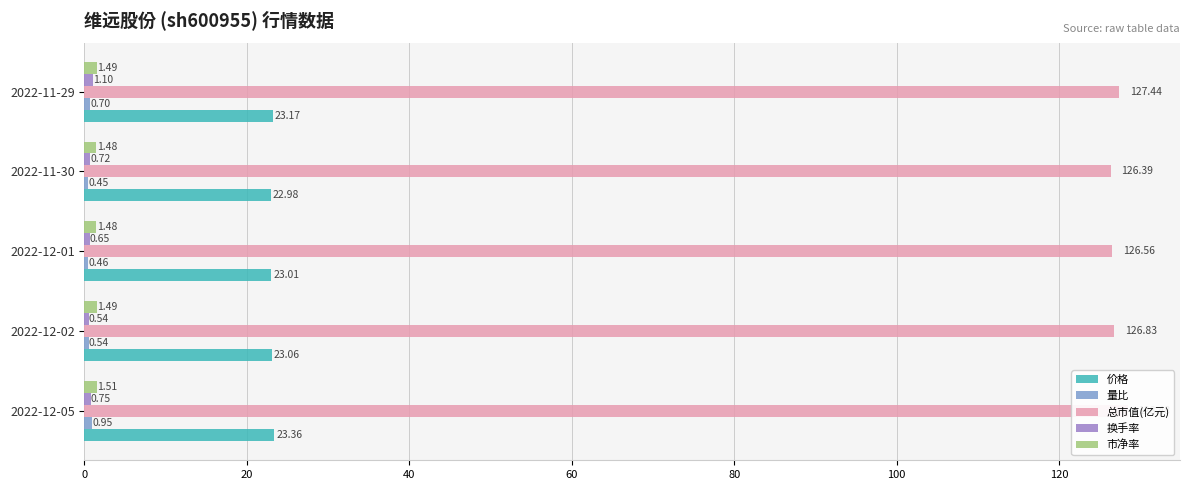

At how many categories does at least one series exceed 82?

5